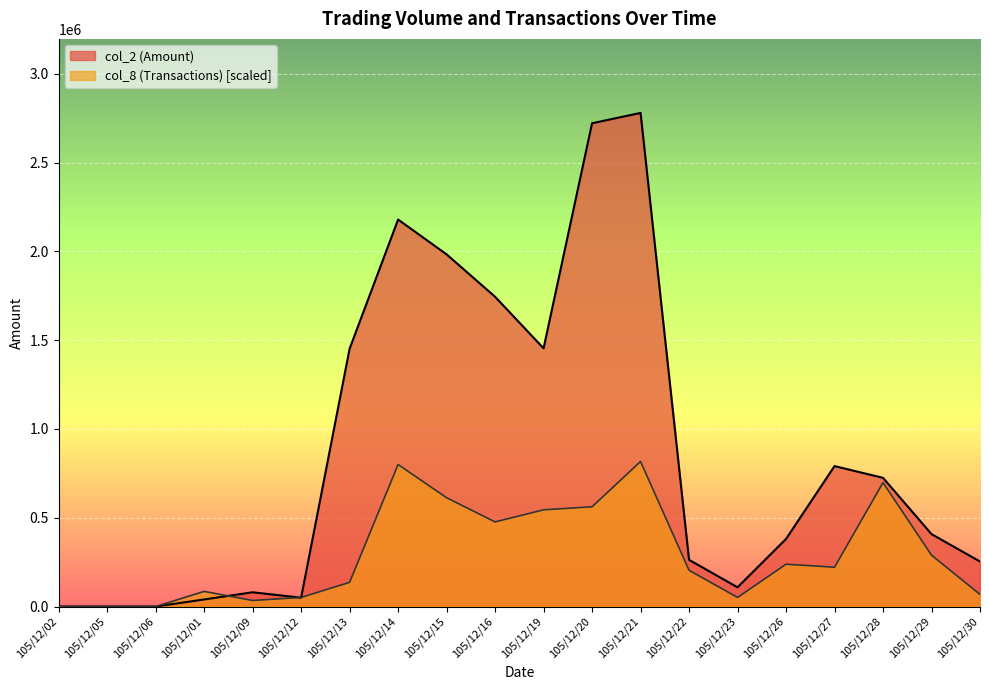

How many interior local peaks does the col_8 (Transactions) series have?

5